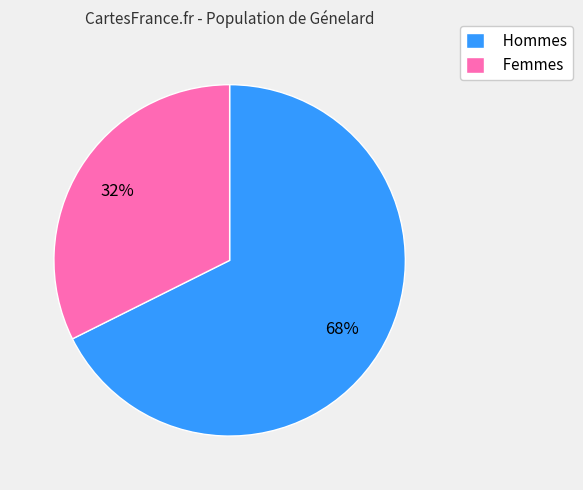

To the nearest percent, what percentage of the pie is Femmes?

32%